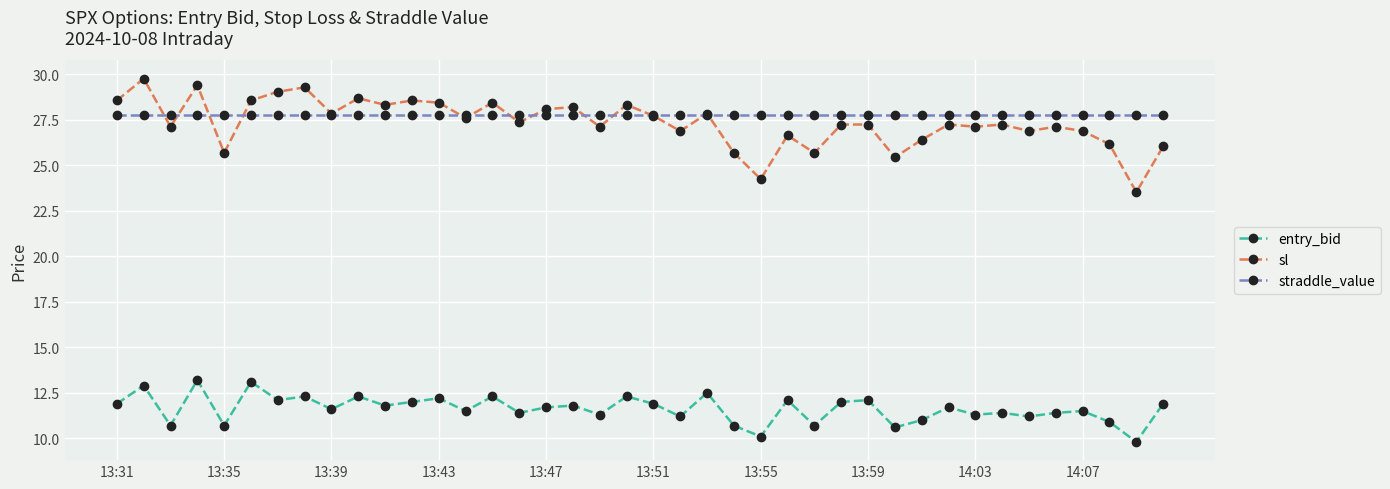

Which series has the widest spread of values?

sl